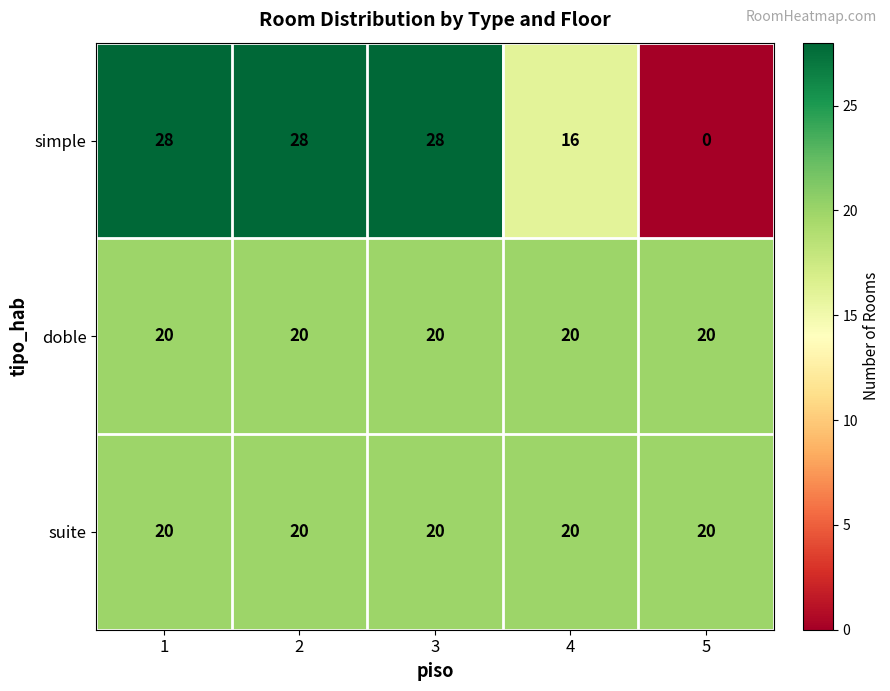

Which category has the lowest value across all series?

5